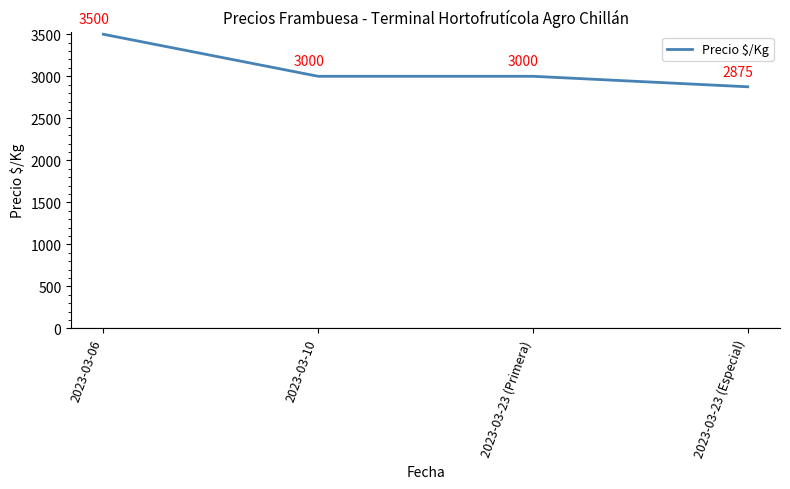

True or false: the data shows 1655 at 2023-03-23 (Especial).

False